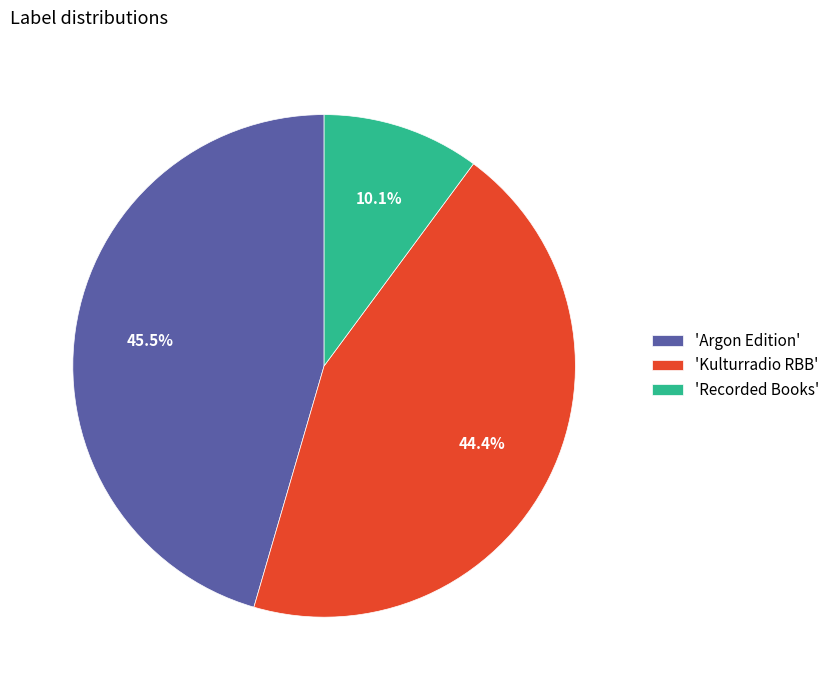

To the nearest percent, what is the average slice percentage?

33%